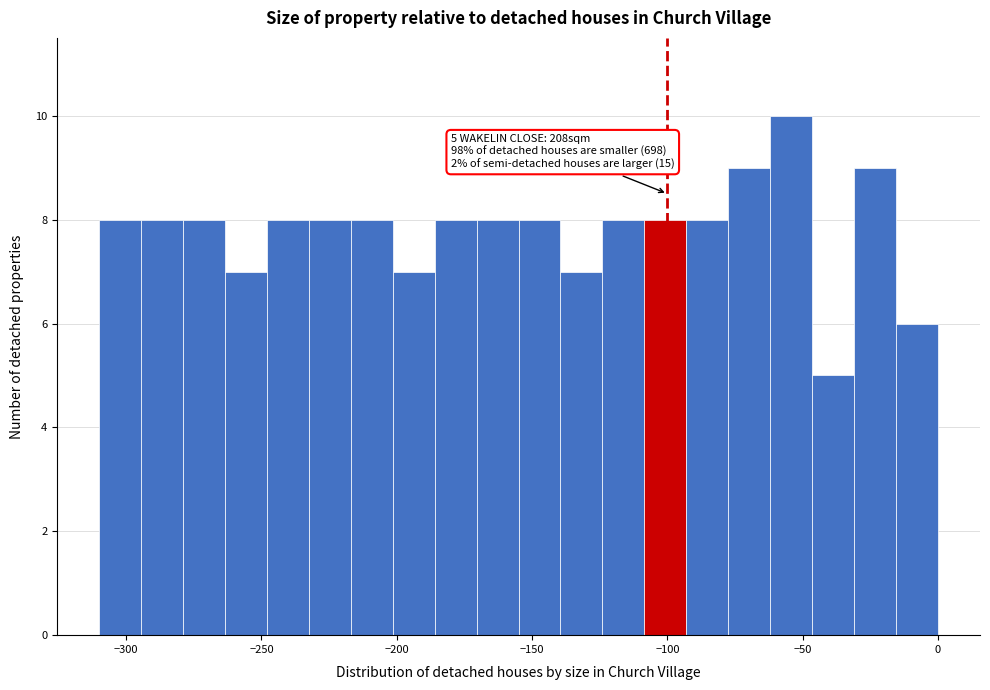

Read against the x-axis, roughly where is the centre of the tallest bar?

-55